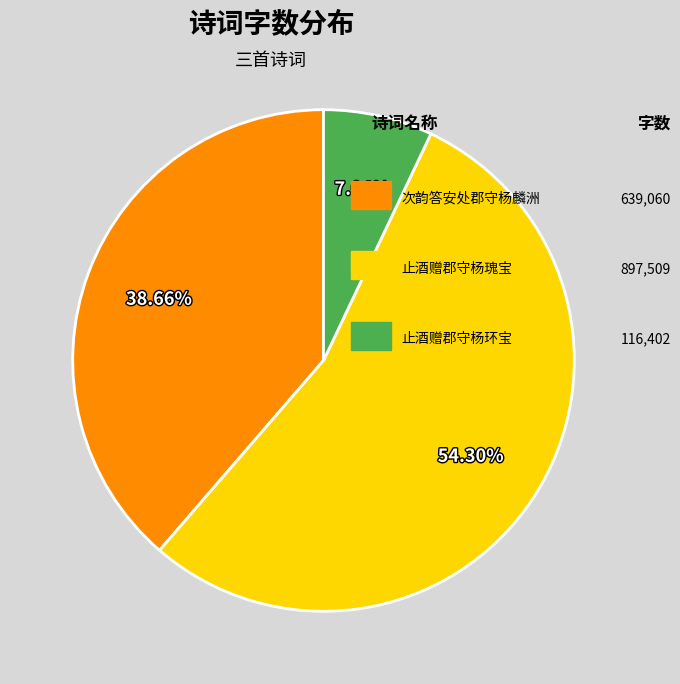

Is there a majority slice in this chart?

Yes